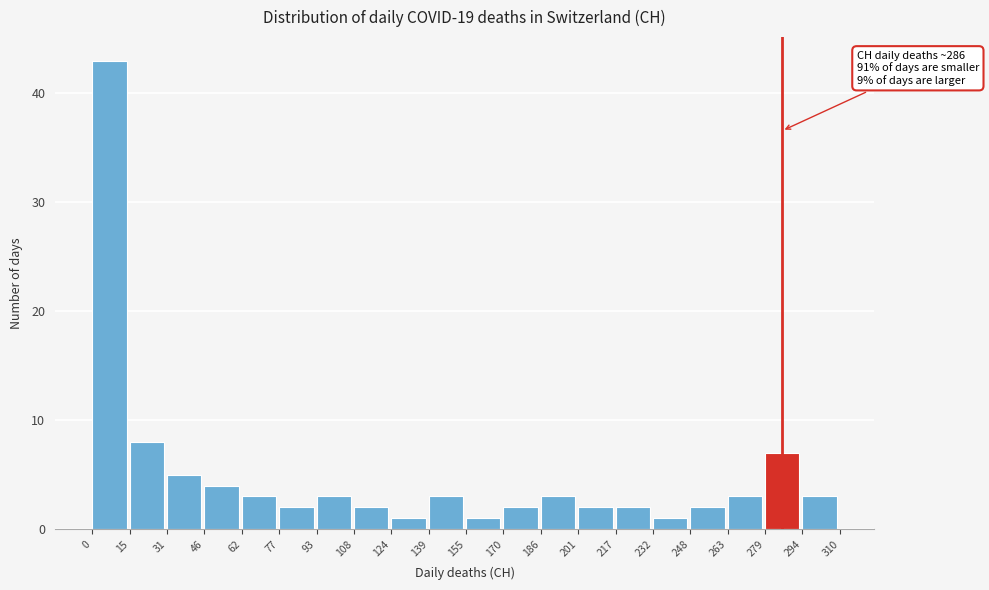

Which range on the x-axis has the tallest bar?

0 to 15